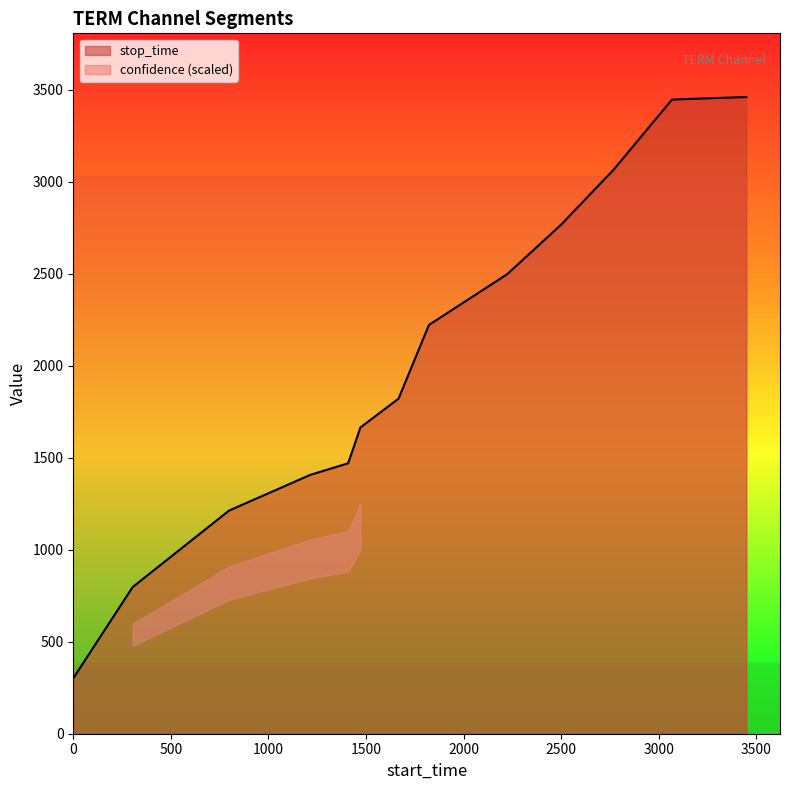

Where does the data first go above 1821?

1822